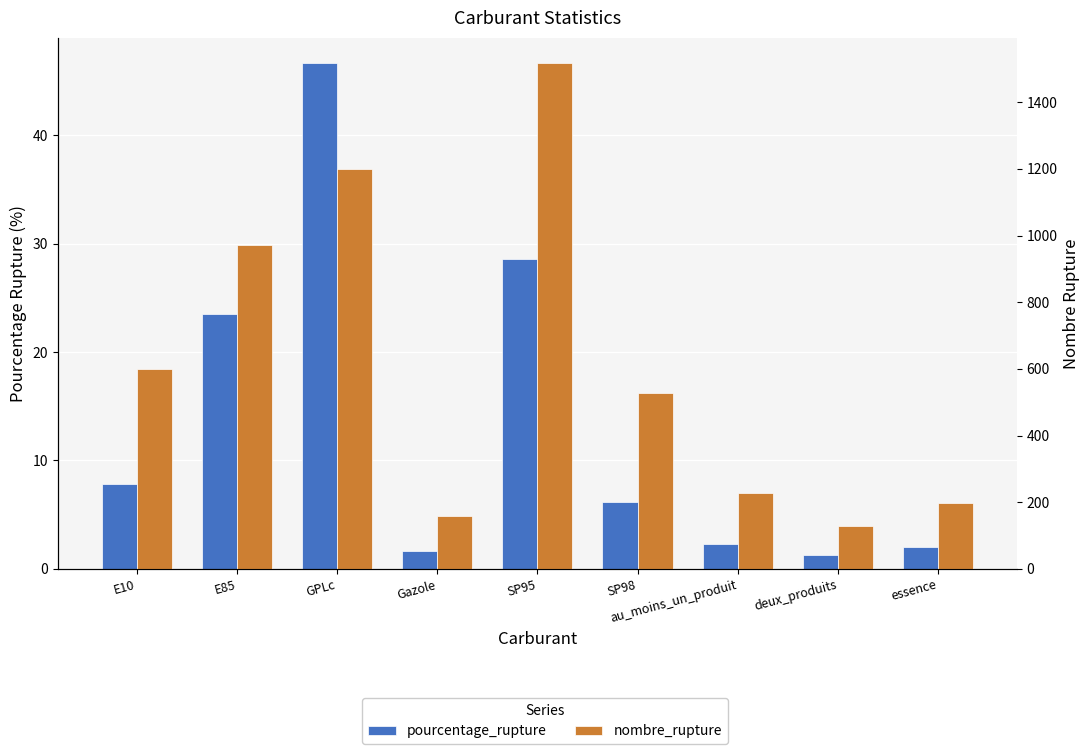

What is the sum of the pourcentage_rupture values at GPLc and au_moins_un_produit?

49.0